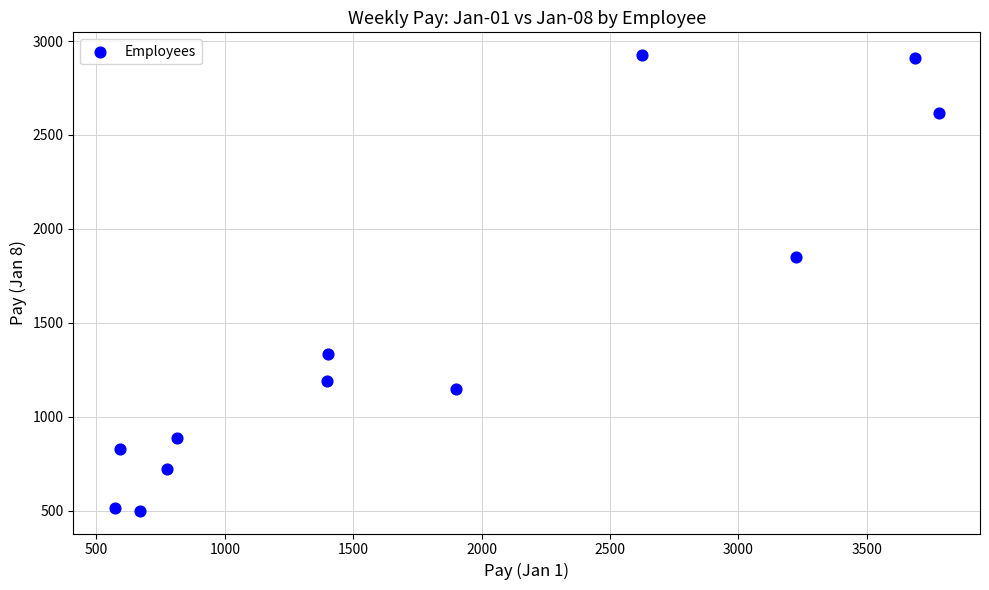

What Y value in the scatter plot is closest to 1712?

1852.9